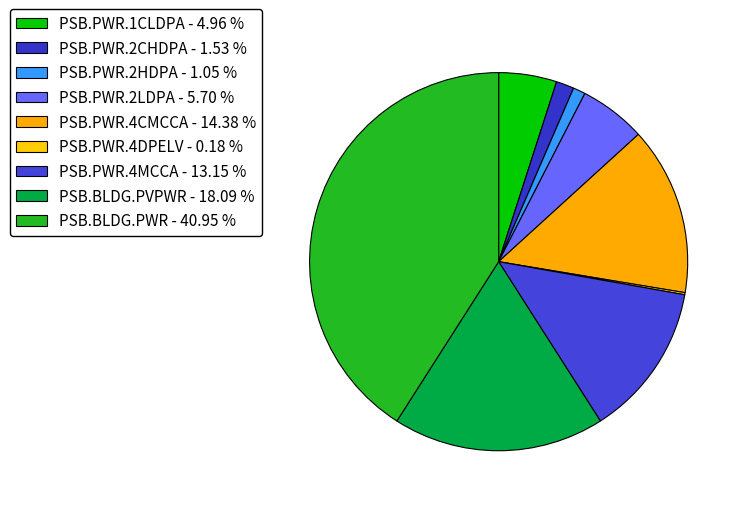

To the nearest percent, what portion does PSB.BLDG.PWR represent?

41%